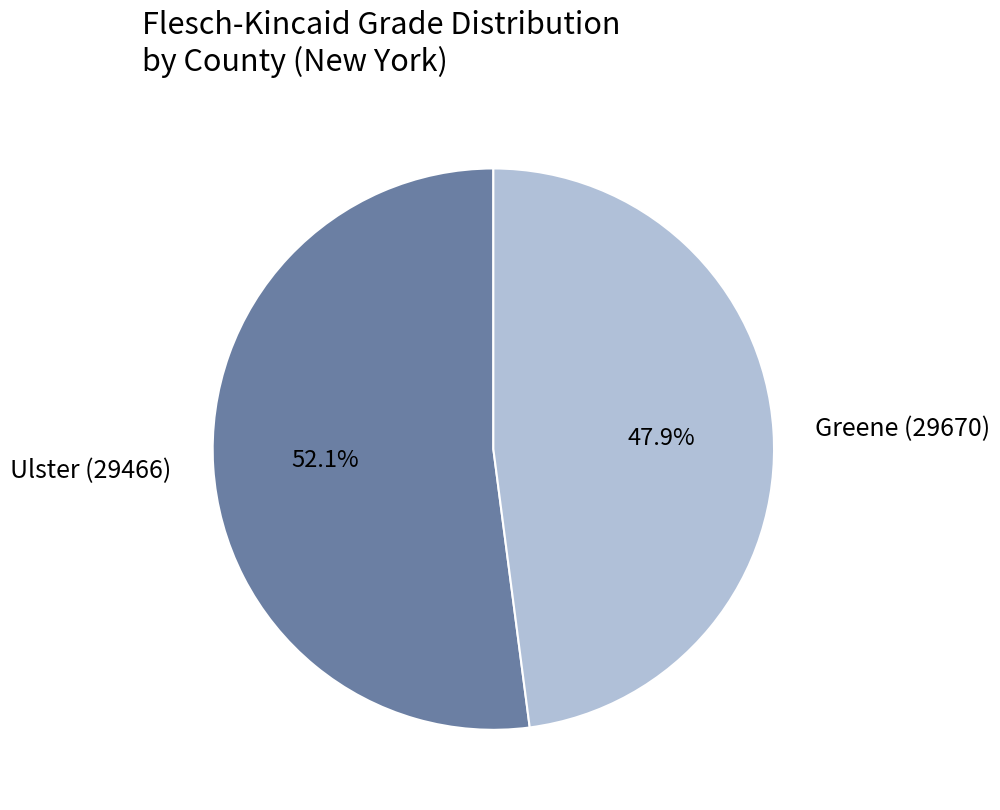

How many segments does this pie chart have?

2